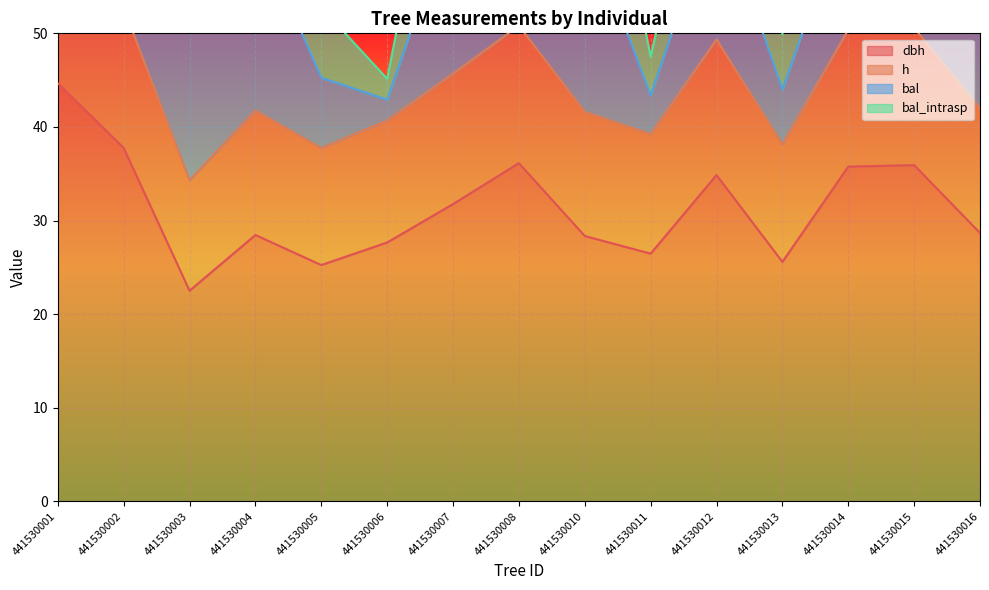

At how many categories does at least one series exceed 31?

15